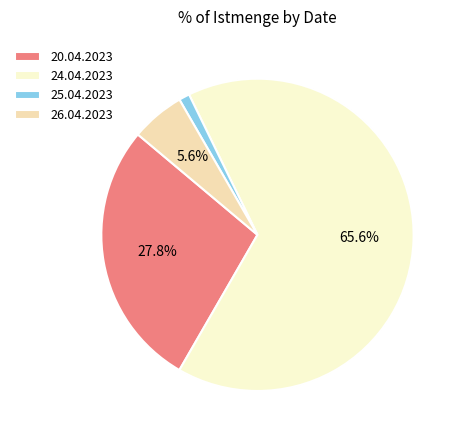

What percentage is NOT represented by 20.04.2023?

72.2%